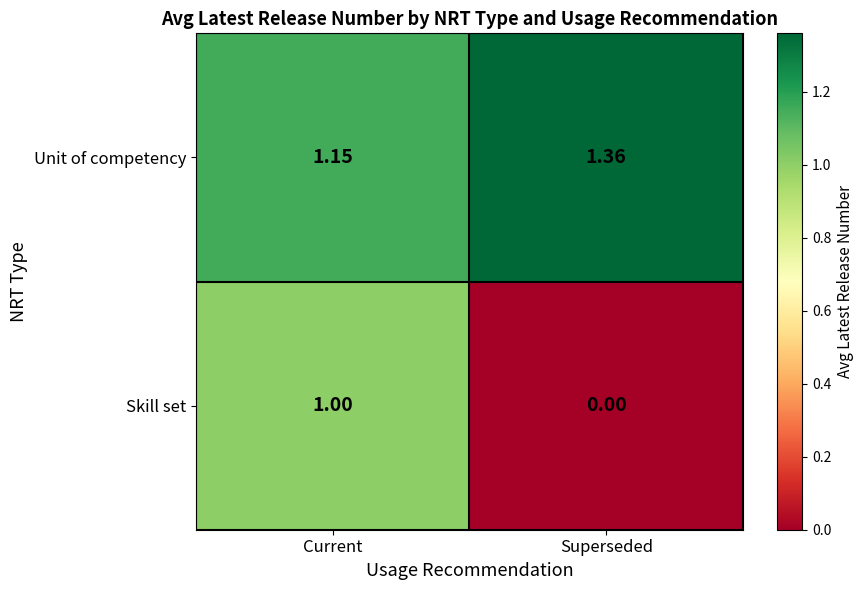

Rank the categories by Unit of competency value from highest to lowest.

Superseded, Current